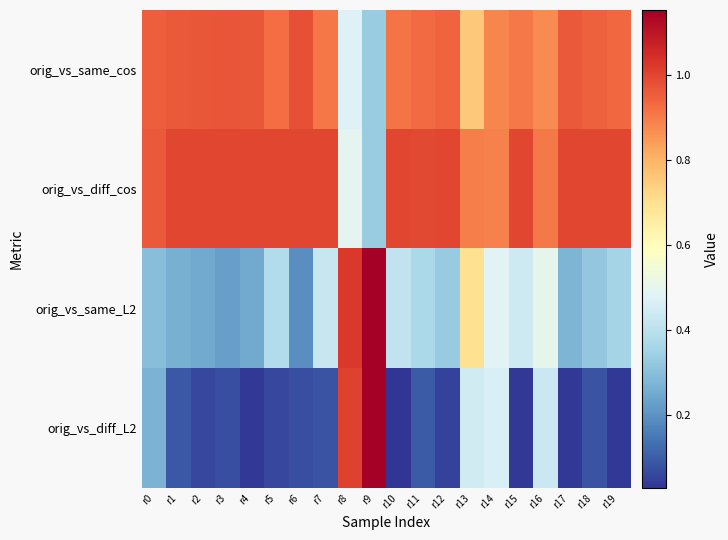

At which category is the sum across all series the highest?

r8